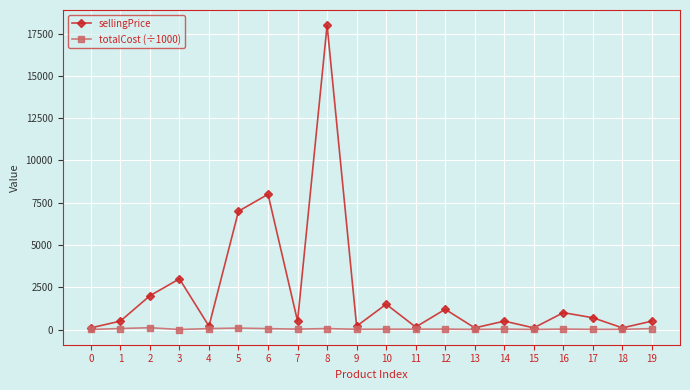

Rank the series by their average value, from lowest to highest.

totalCost (÷1000), sellingPrice